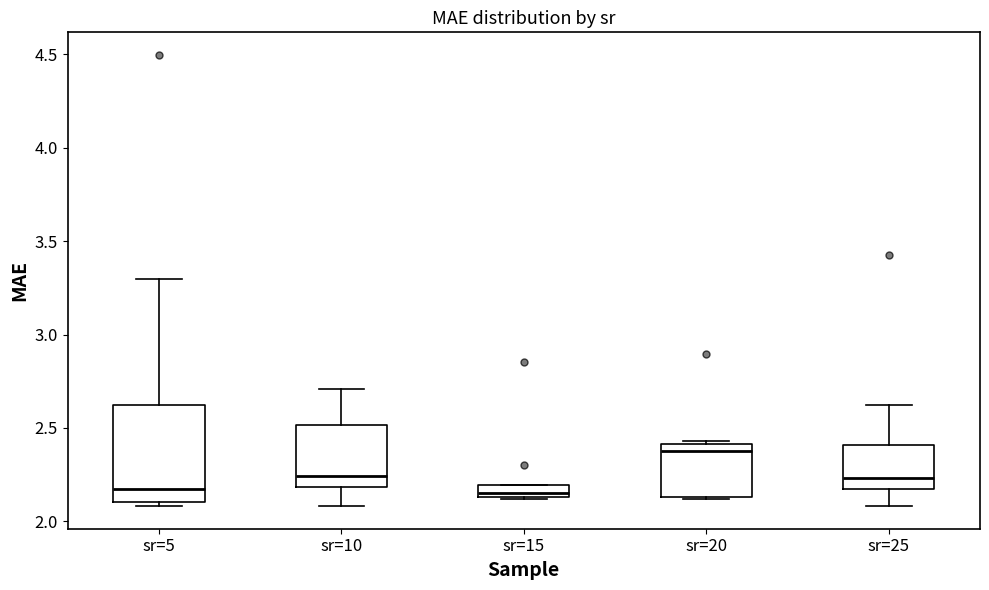

Which box is the tallest, from its lower edge to its upper edge?

sr=5